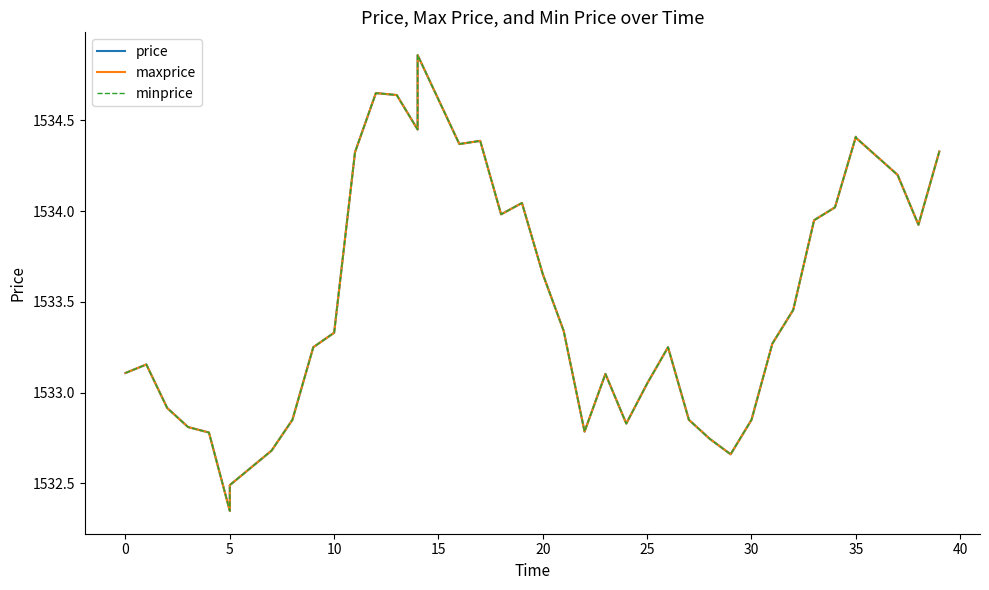

Which series has the largest range (max minus min)?

price